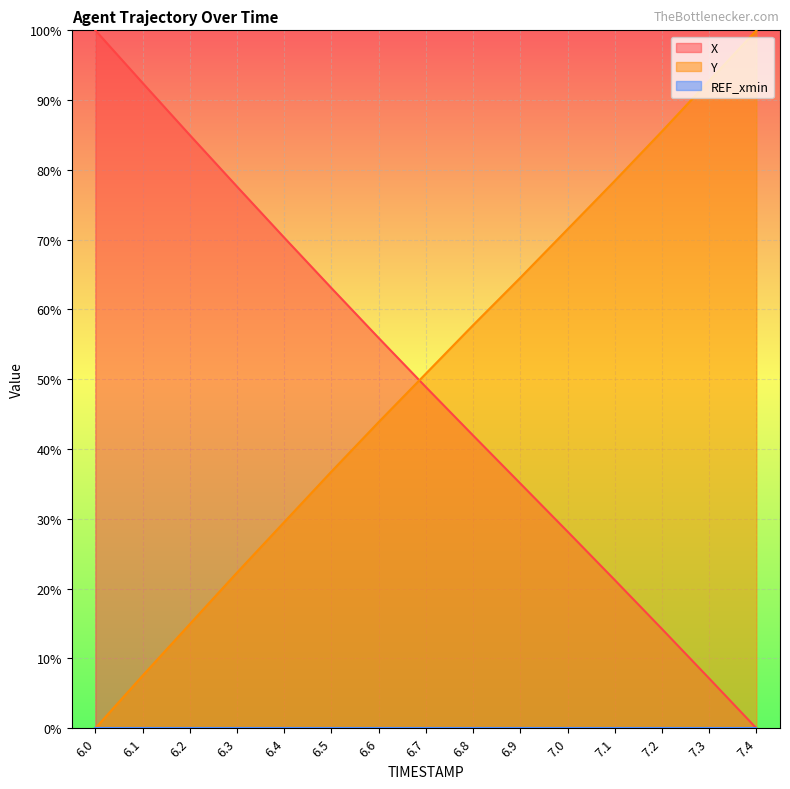

What is the sum of the Y values at 7.4 and 6.6?

143.9